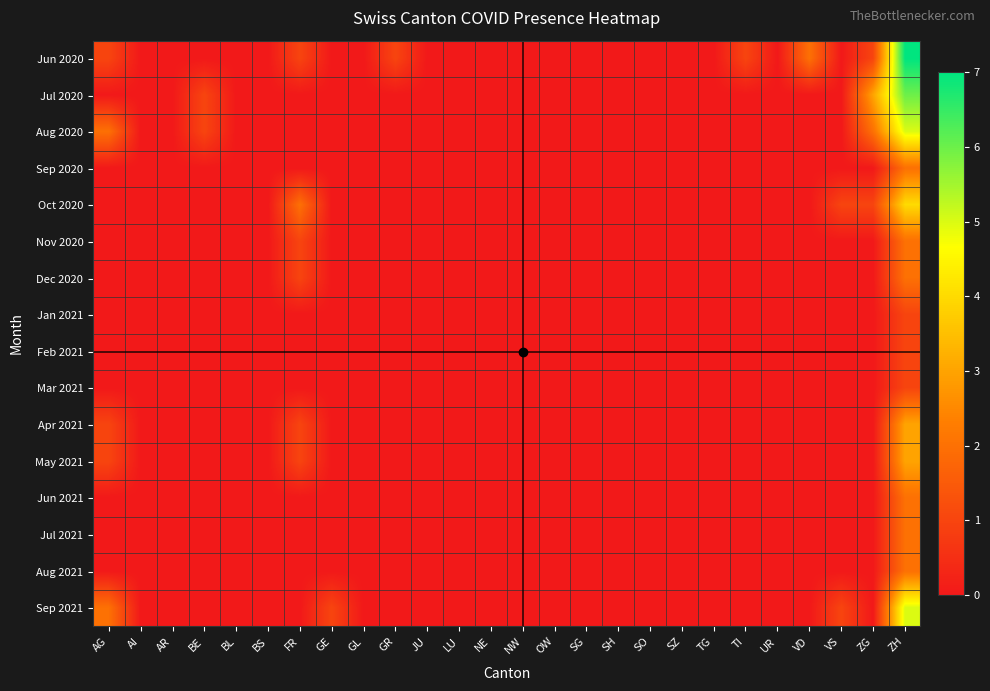

At which category is the sum across all series the highest?

ZH